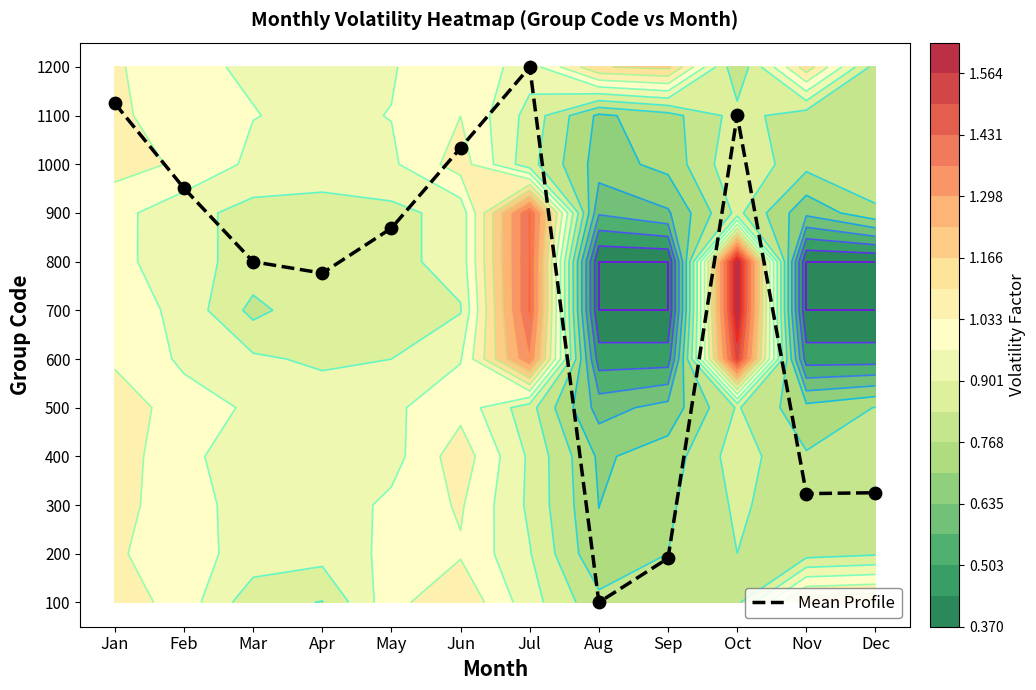

Rank the categories by value from highest to lowest.

Jul, Jan, Oct, Jun, Feb, May, Mar, Apr, Dec, Nov, Sep, Aug